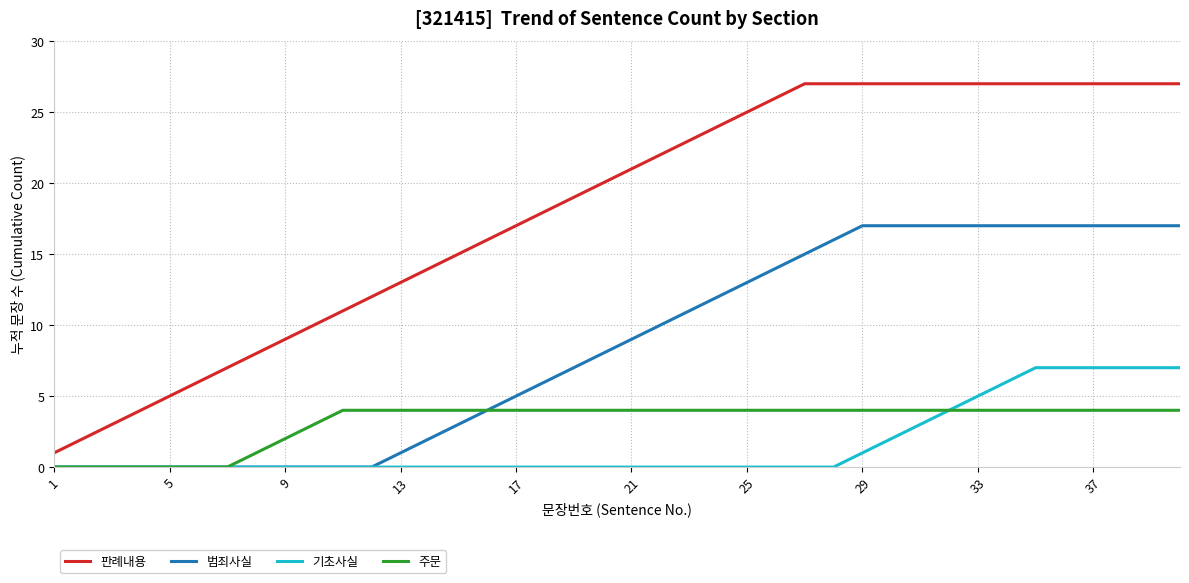

True or false: 범죄사실 and 판례내용 cross at least once.

False